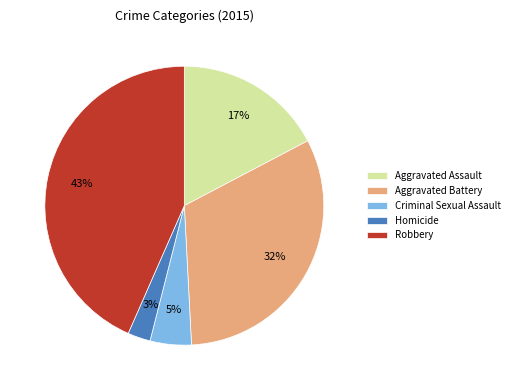

Which slice is the smallest?

Homicide